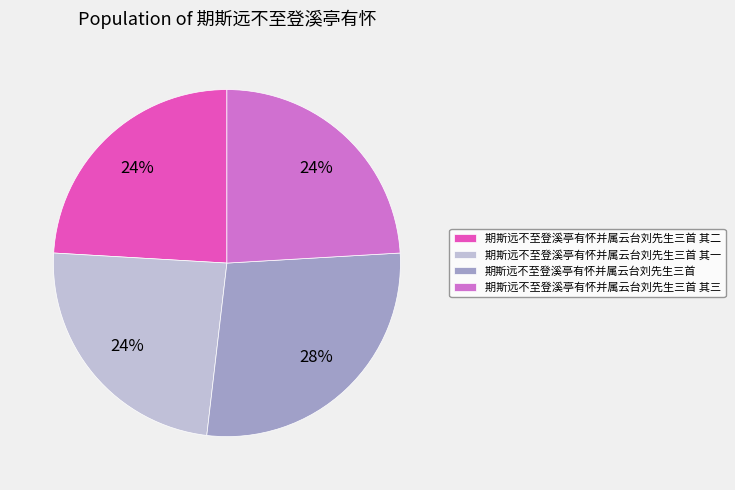

Is there a majority slice in this chart?

No